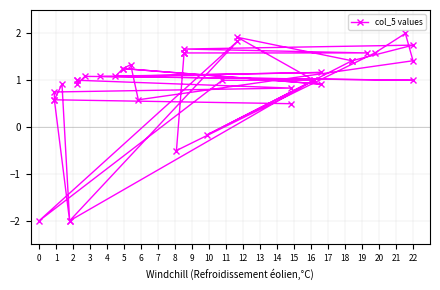

The chart shows a value of 1.3 at 18. True or false?

True